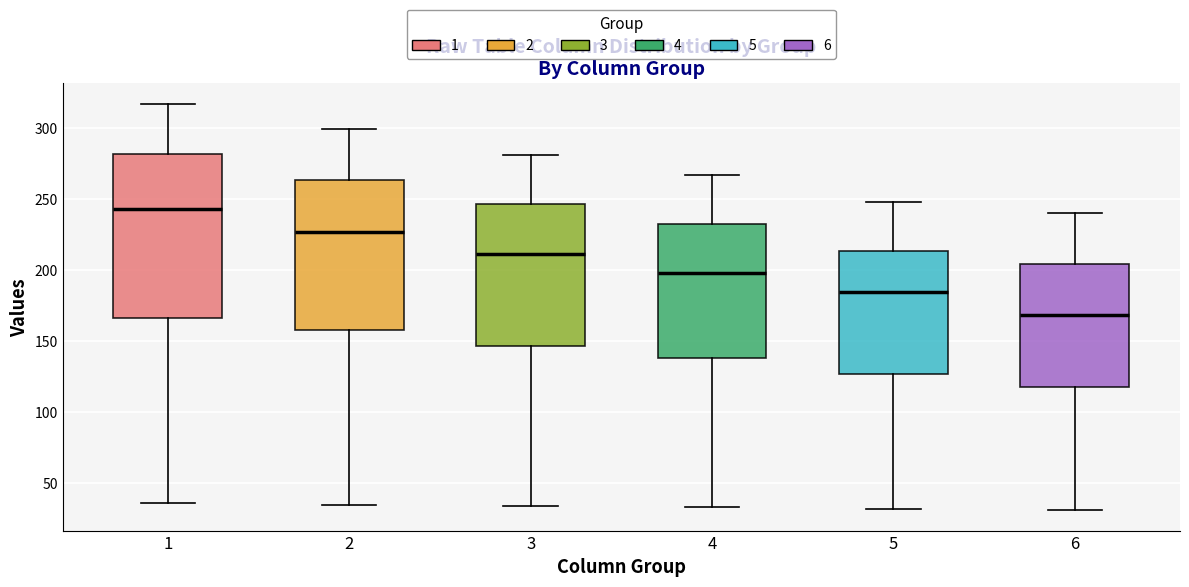

Where does the median line of the box at x = 1 sit on the y-axis? The values are not printed on the chart, so give them approximately, as read against the axis.

245